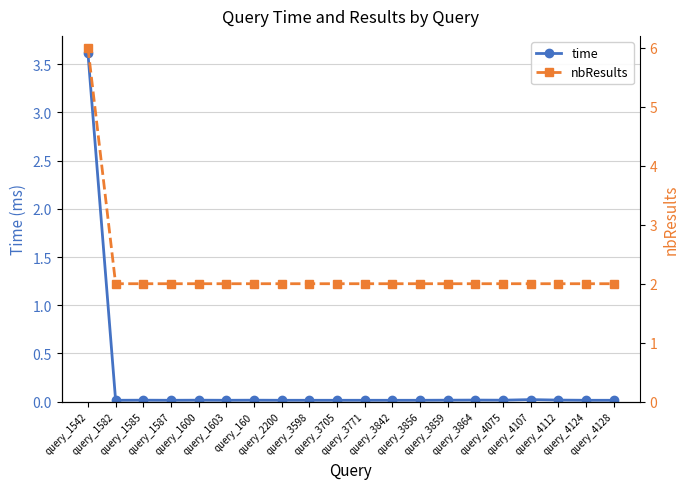

What is the label of the 10th point from the right?

query_3771